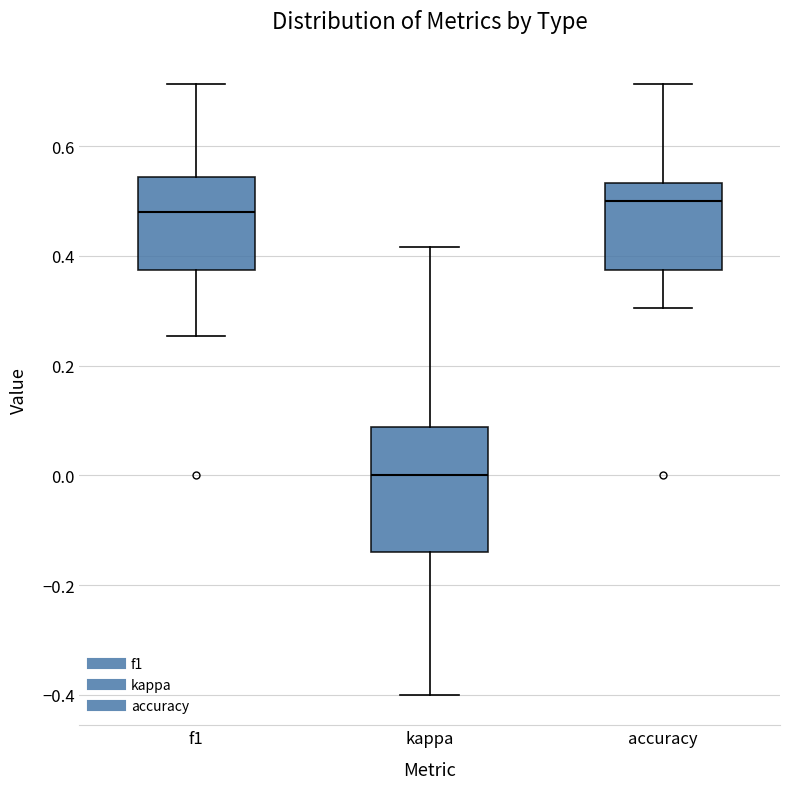

Reading left to right, read every box against the y-axis: the position of its median line, the range the box covers, and the ends of its whiskers. The values are not printed on the chart, so give them approximately, as read against the axis.

f1: median 0.48, box 0.38 to 0.54, whiskers 0.26 to 0.72
kappa: median 0.00, box -0.14 to 0.08, whiskers -0.40 to 0.42
accuracy: median 0.50, box 0.38 to 0.54, whiskers 0.30 to 0.72